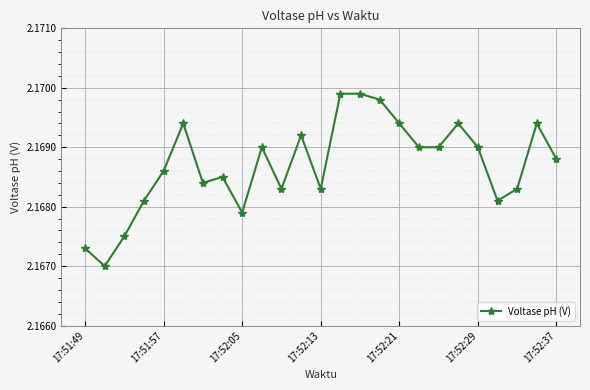

How many values are between 2 and 3?

25